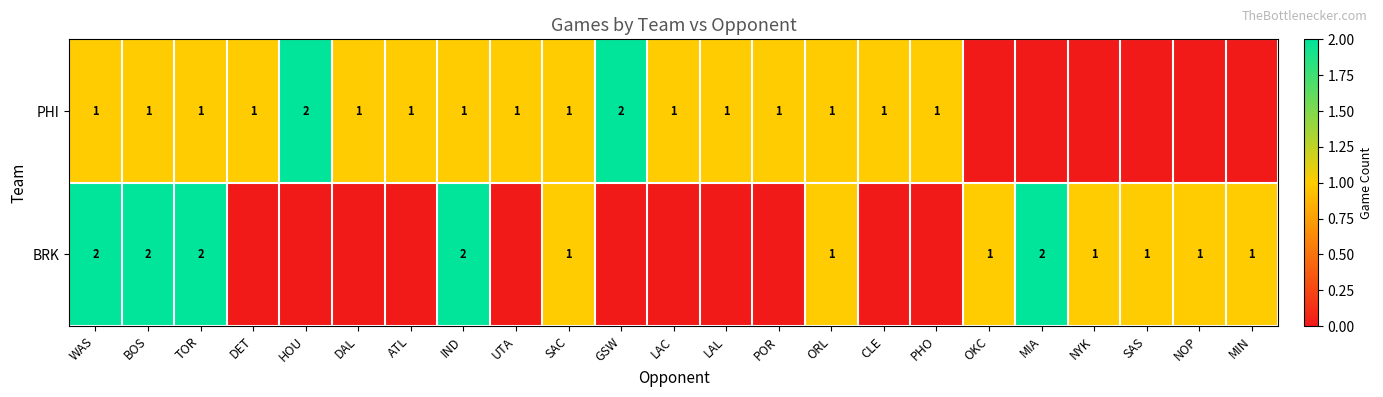

What is the greatest value displayed?

2